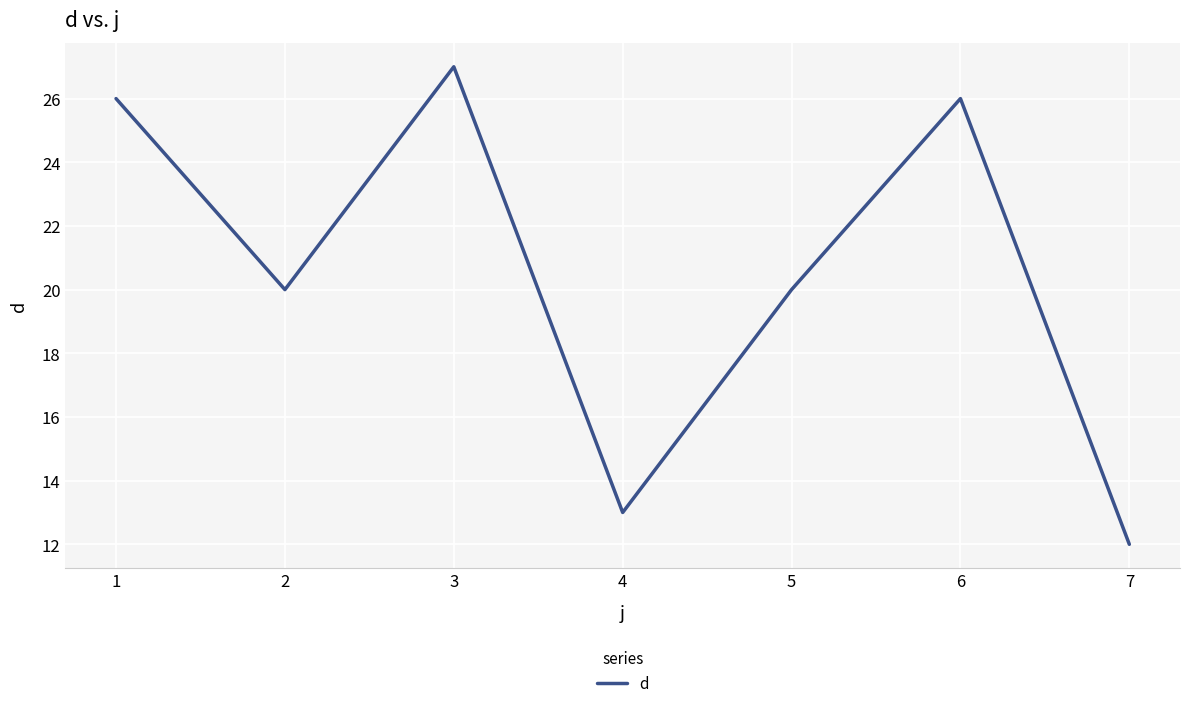

What is the sum of the values at 1 and 2?

46